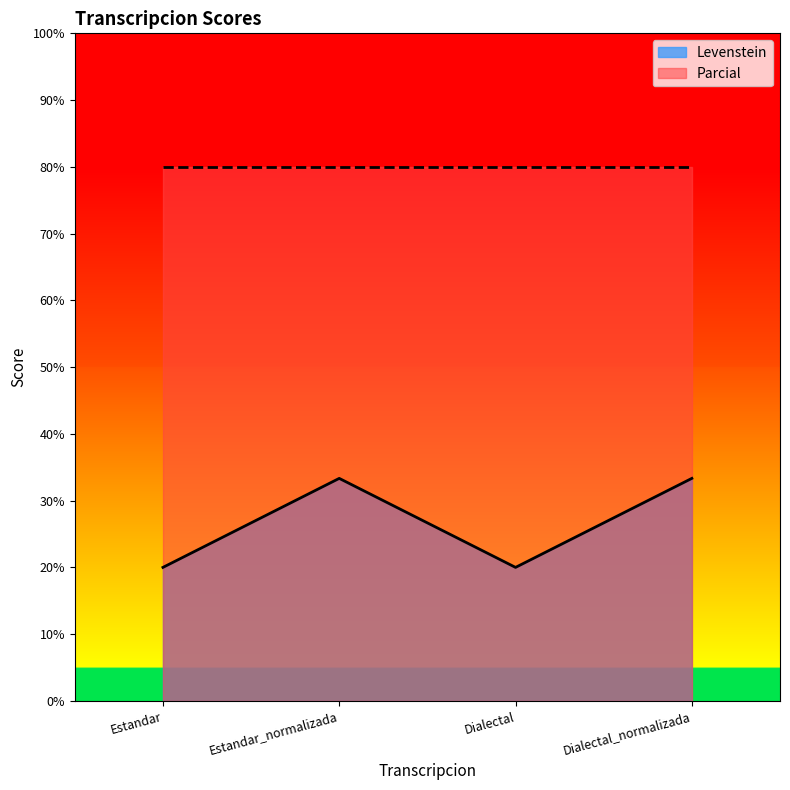

Does the chart display data point markers on the line(s)?

No